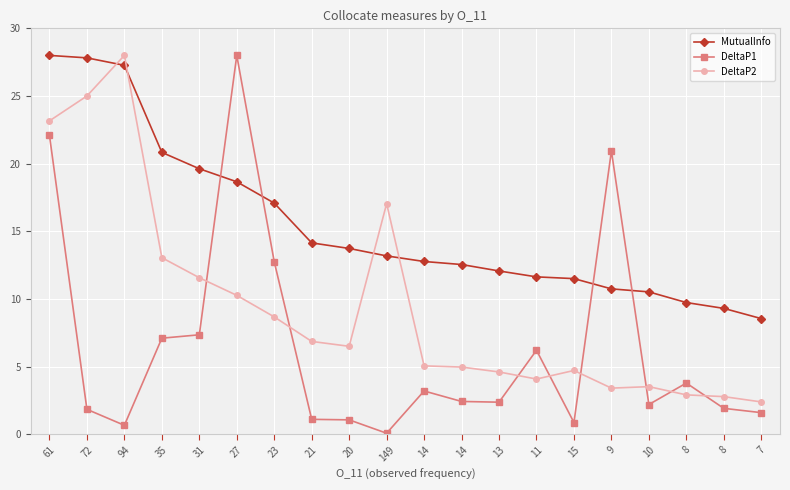

True or false: DeltaP1 and MutualInfo intersect in this chart.

True